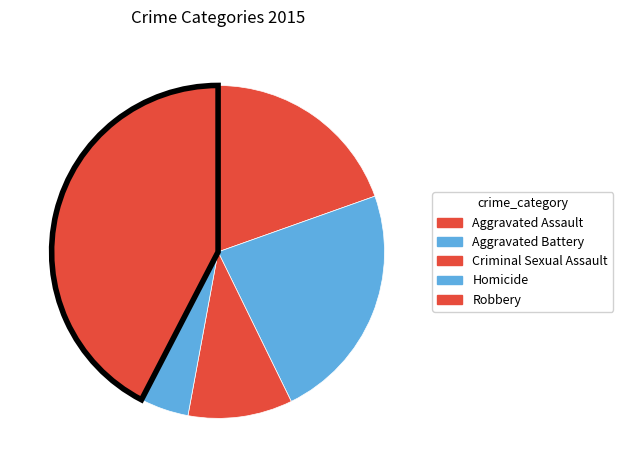

What is the smallest slice in the pie chart?

Homicide